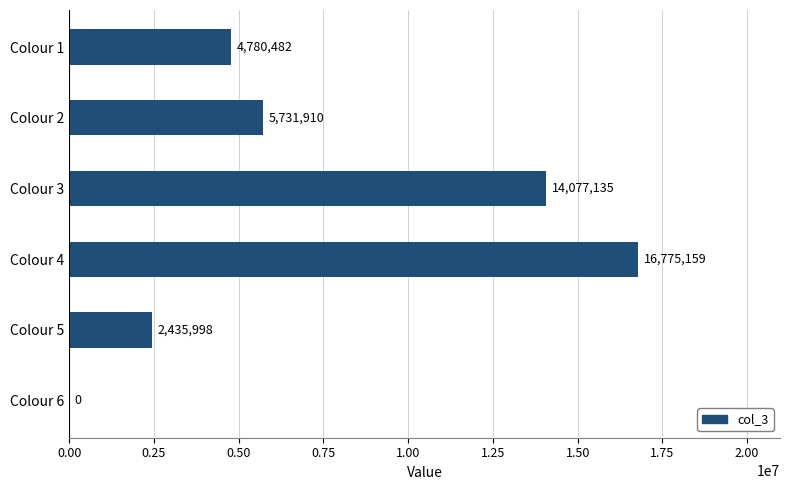

What is the change in value from Colour 2 to Colour 4?

+11043249